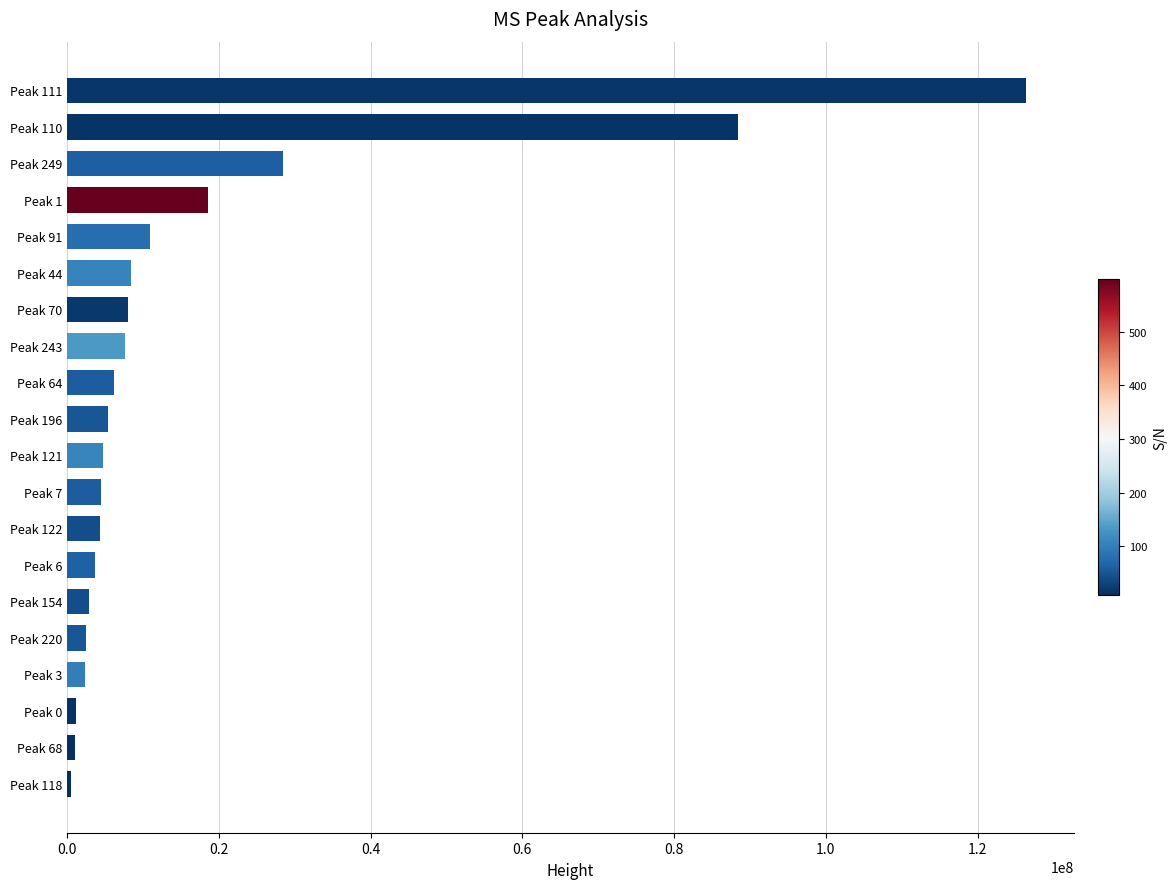

At which label is the value closest to 63405353?

Peak 110